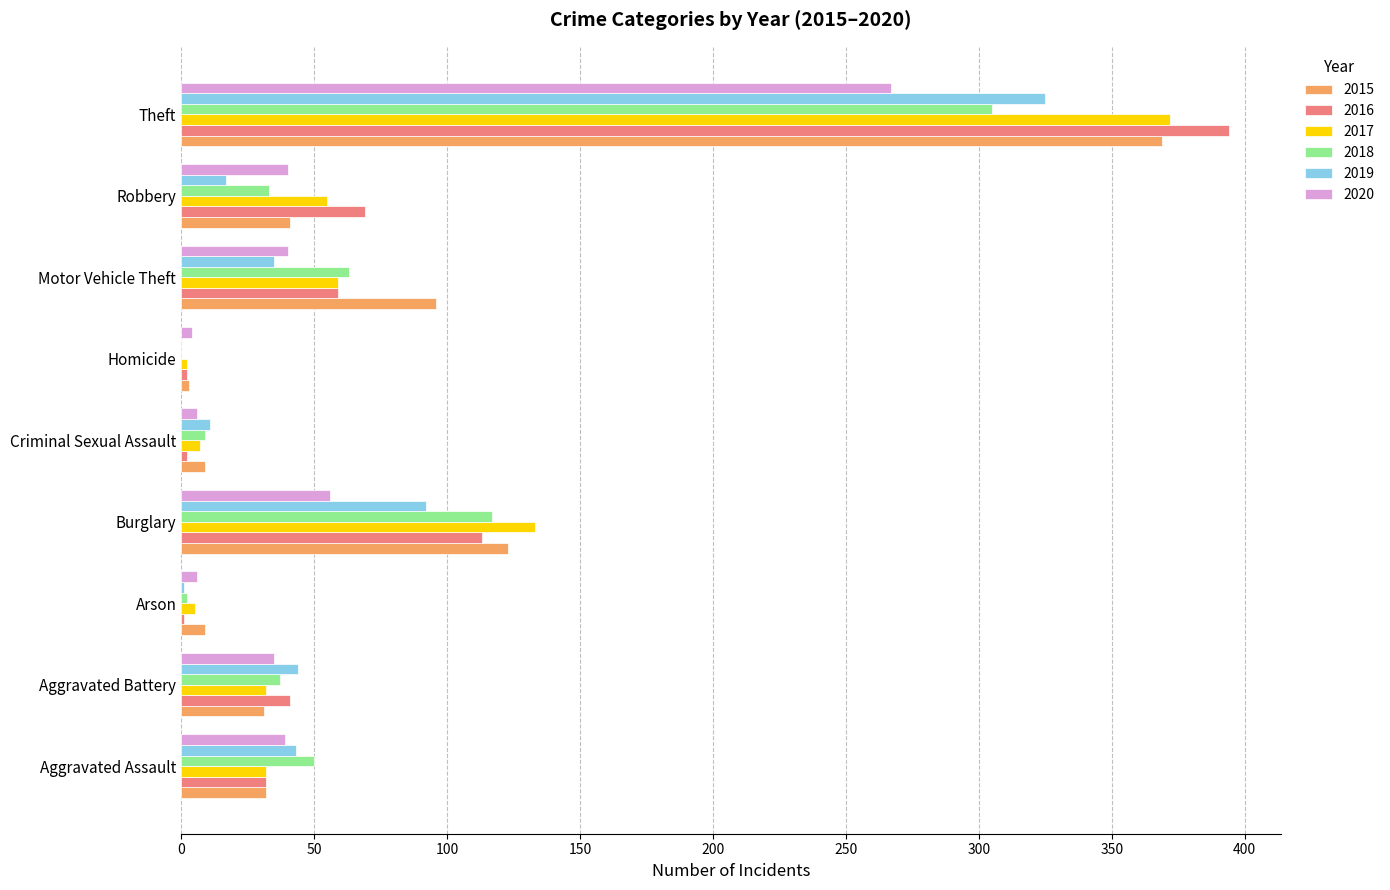

At which label is 2015 closest to 186?

Burglary